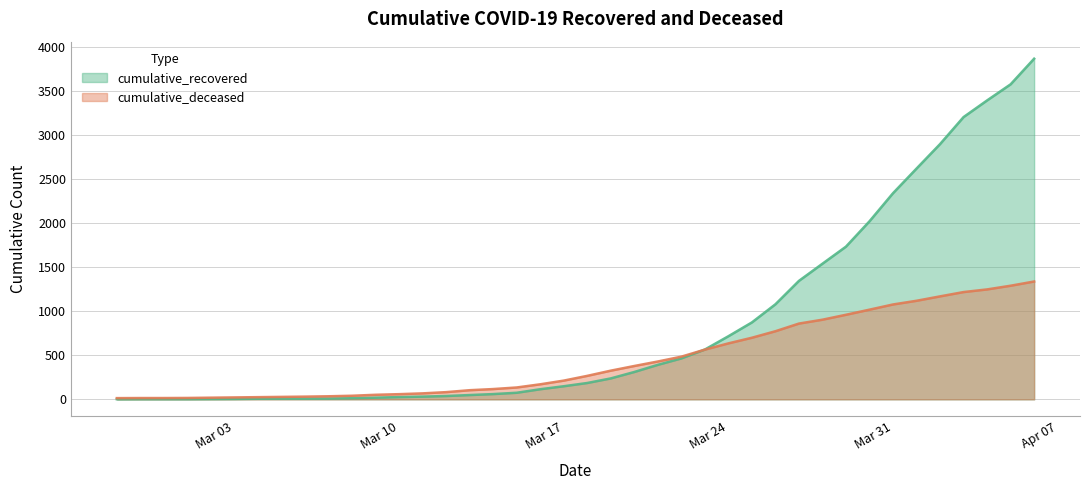

Which series has the largest total across all categories?

cumulative_recovered